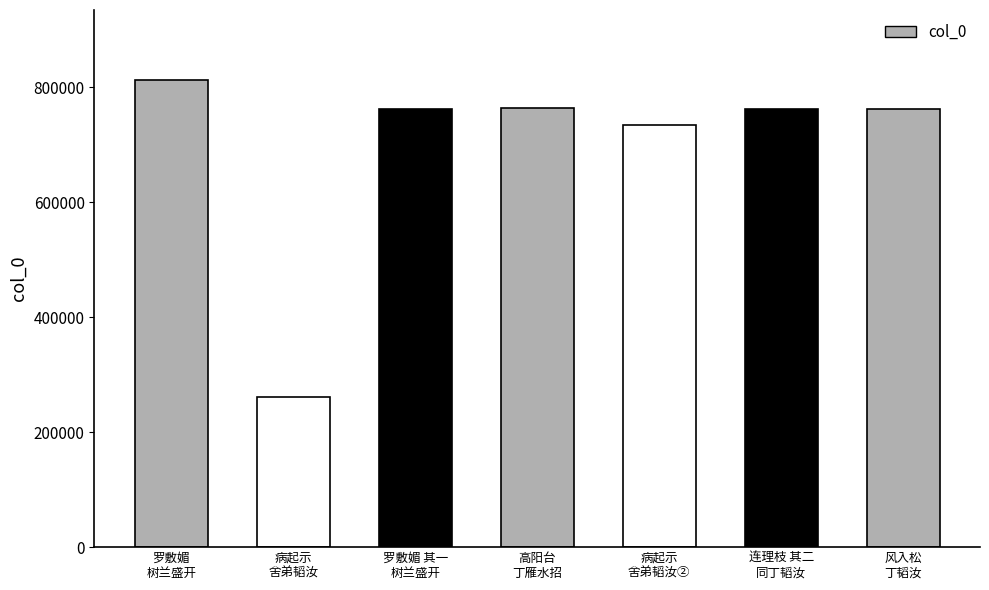

What is the value of the 5th bar from the left?

734210